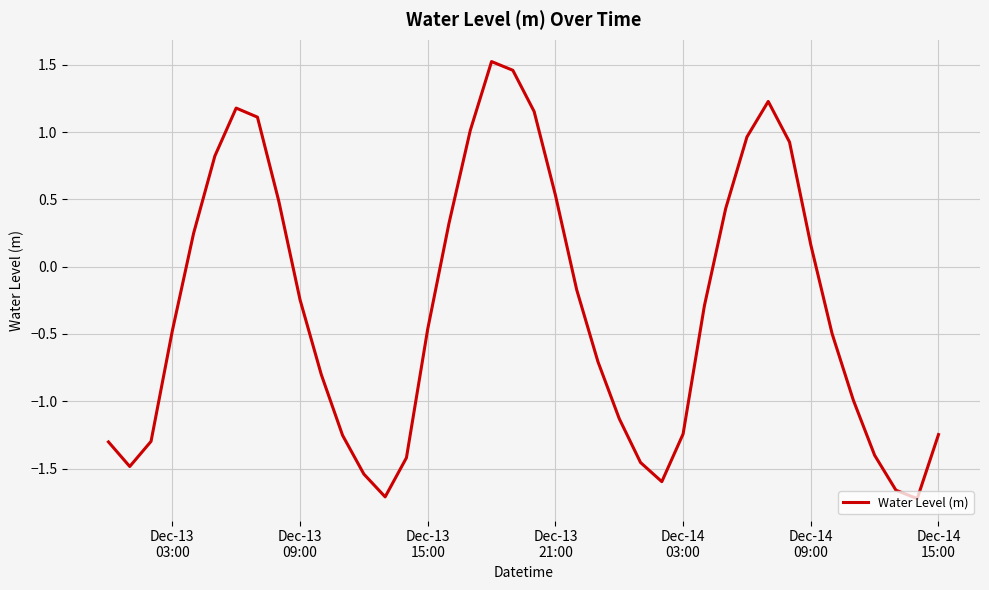

How many lines are shown in the chart?

1